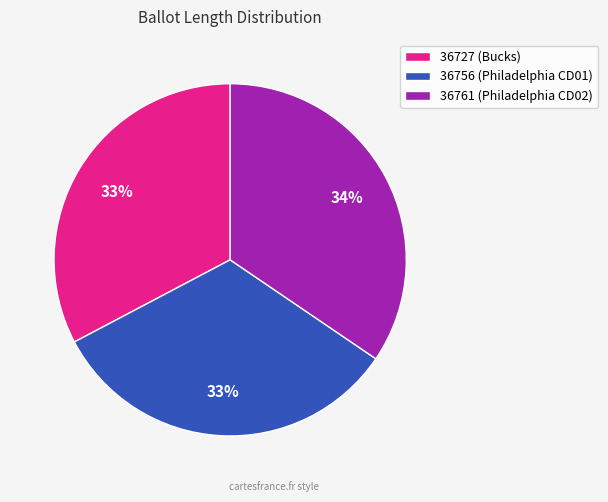

Which category has the biggest portion of the pie?

36761 (Philadelphia CD02)